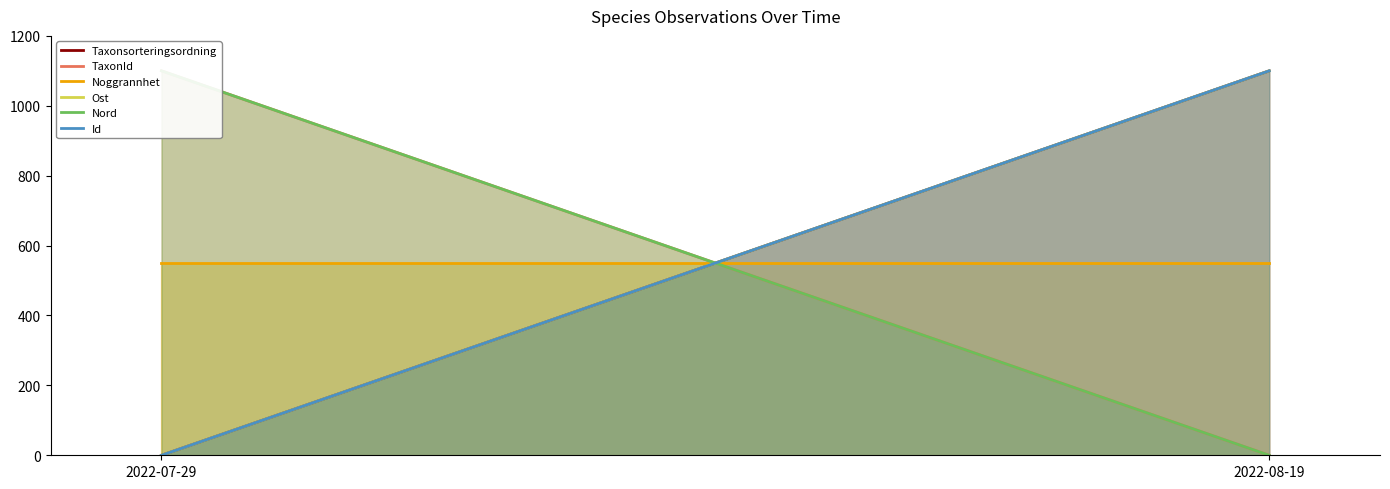

At which label does Taxonsorteringsordning reach its minimum?

2022-07-29